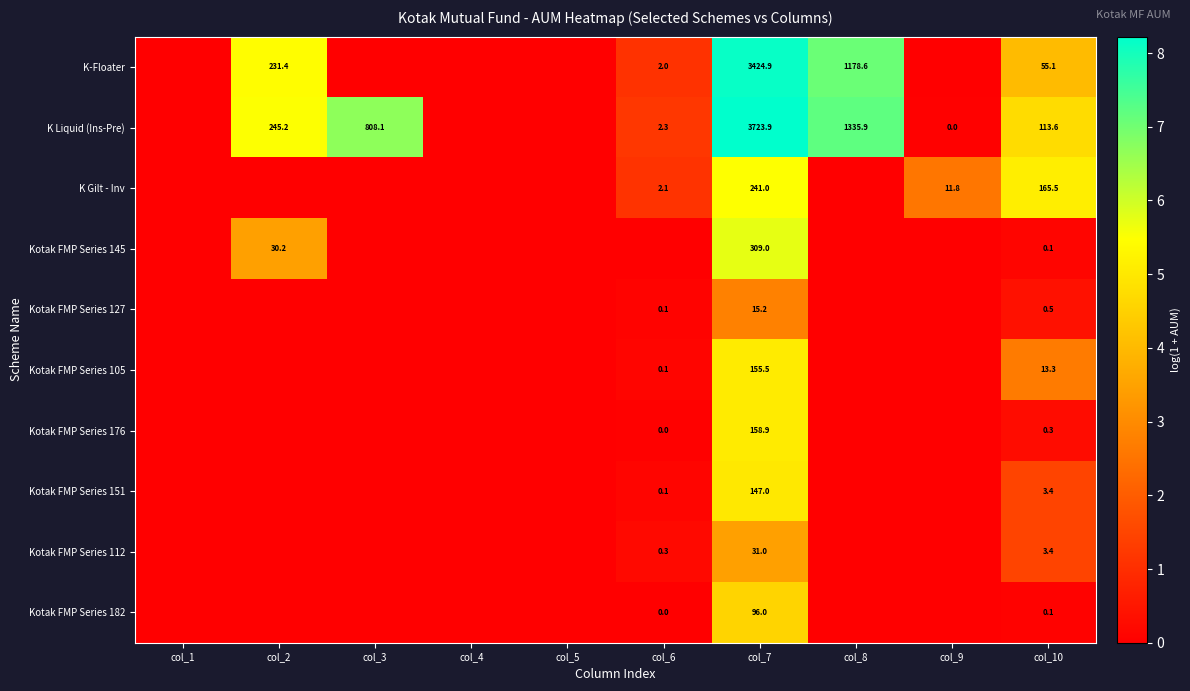

Is the value of Kotak FMP Series 105 at col_4 greater than the value of K Gilt - Inv at col_5?

No